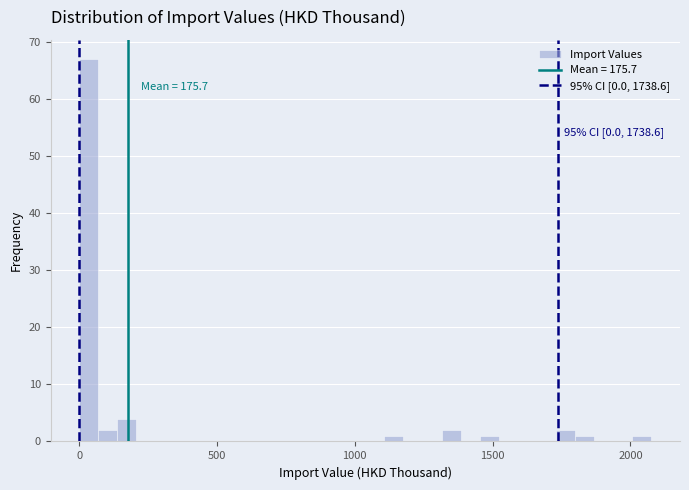

Around what value on the x-axis is the tallest bar? Give the approximate position of its centre, as read against the axis.

50